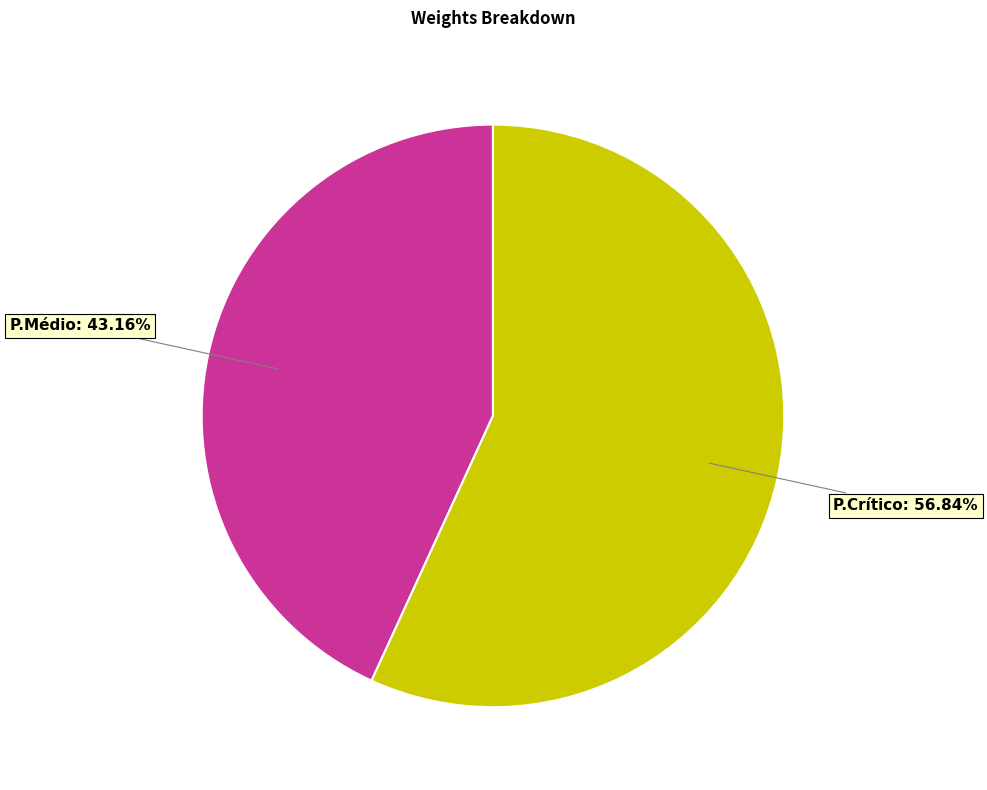

Is there any slice that represents more than half of the pie?

Yes